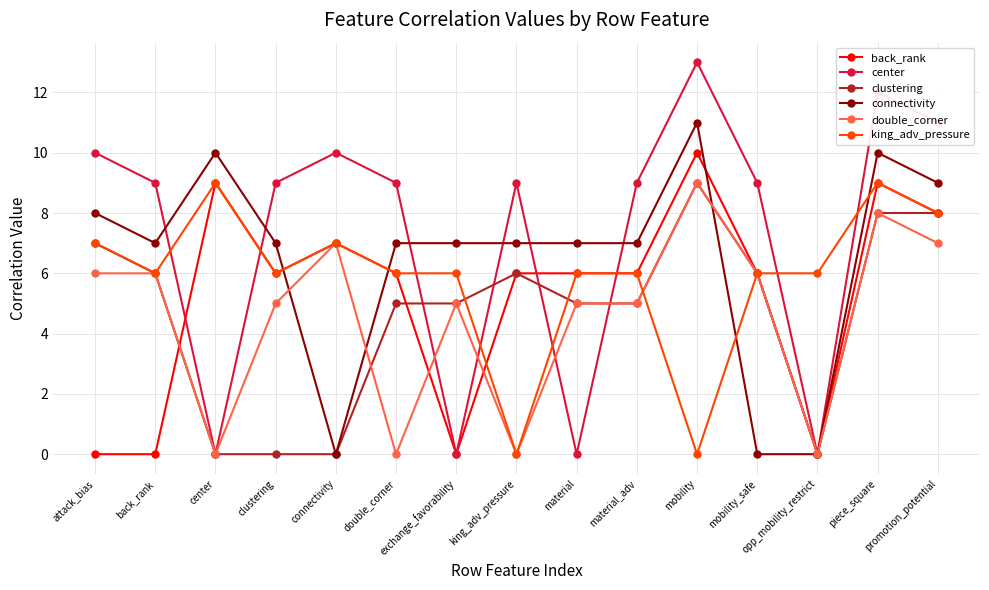

Reading right to left, transcribe all the data shown in this chart.

back_rank: 8	9	0	6	10	6	6	6	0	6	7	6	9	0	0
center: 11	12	0	9	13	9	0	9	0	9	10	9	0	9	10
clustering: 8	8	0	6	9	5	5	6	5	5	0	0	0	6	7
connectivity: 9	10	0	0	11	7	7	7	7	7	0	7	10	7	8
double_corner: 7	8	0	6	9	5	5	0	5	0	7	5	0	6	6
king_adv_pressure: 8	9	6	6	0	6	6	0	6	6	7	6	9	6	7